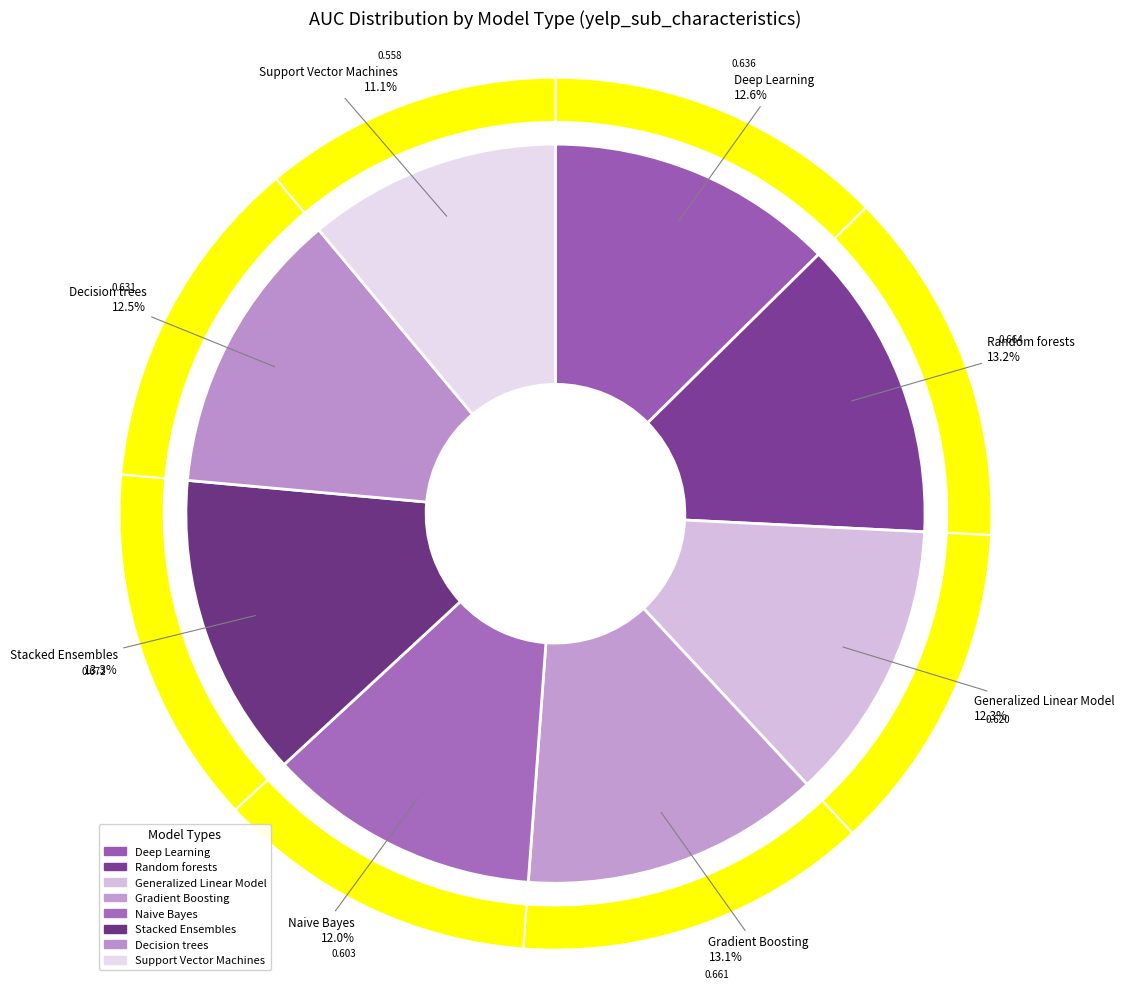

How many segments does this pie chart have?

8